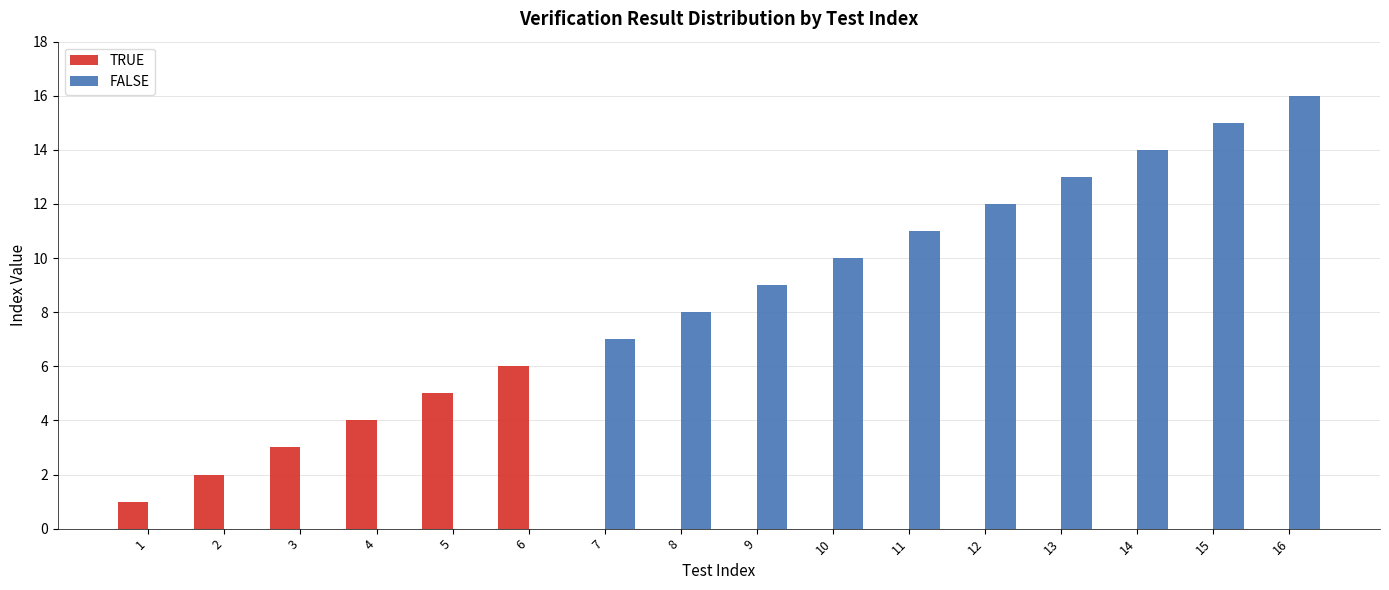

Reading left to right, what are all the values shown in this chart?

TRUE: 1	2	3	4	5	6	0	0	0	0	0	0	0	0	0	0
FALSE: 0	0	0	0	0	0	7	8	9	10	11	12	13	14	15	16